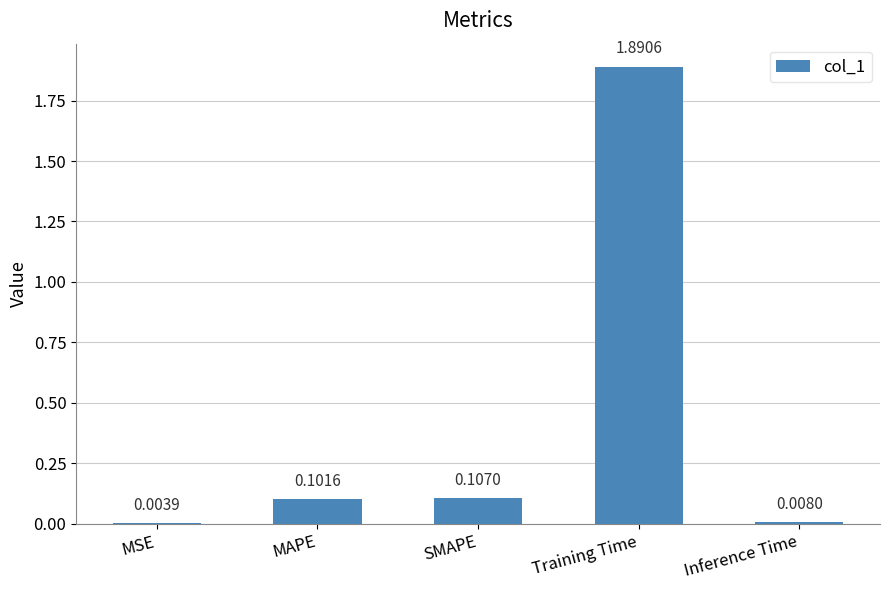

Between MAPE and Inference Time, which is larger?

MAPE